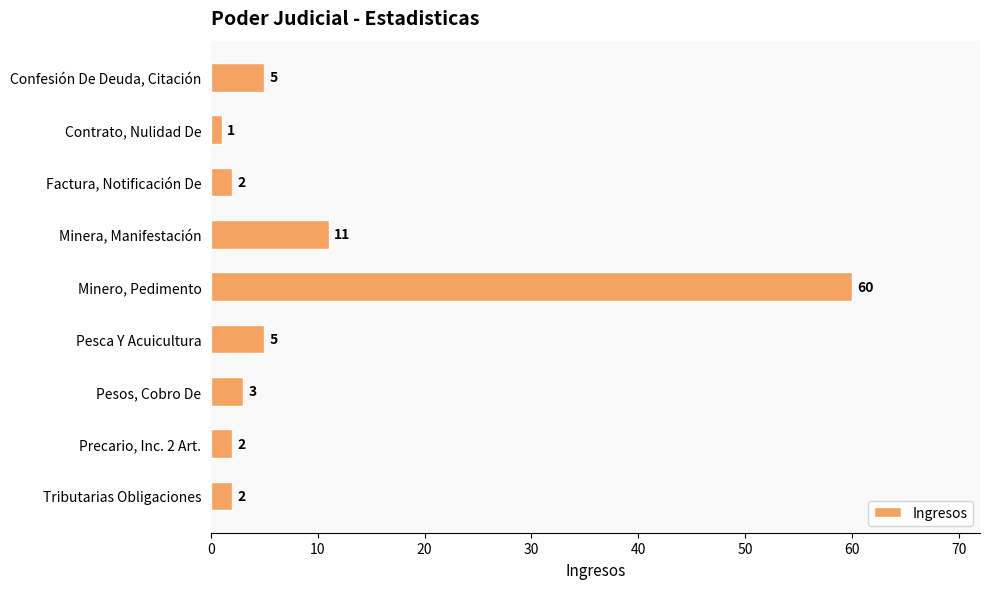

At which category does the chart reach its minimum across all series?

Contrato, Nulidad De